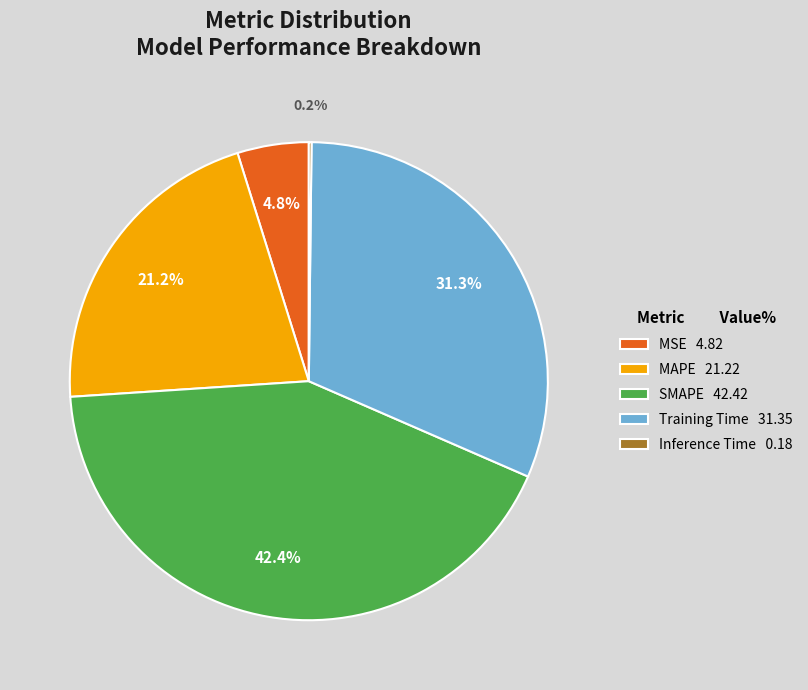

Do MSE and SMAPE together represent more than half of the pie?

No